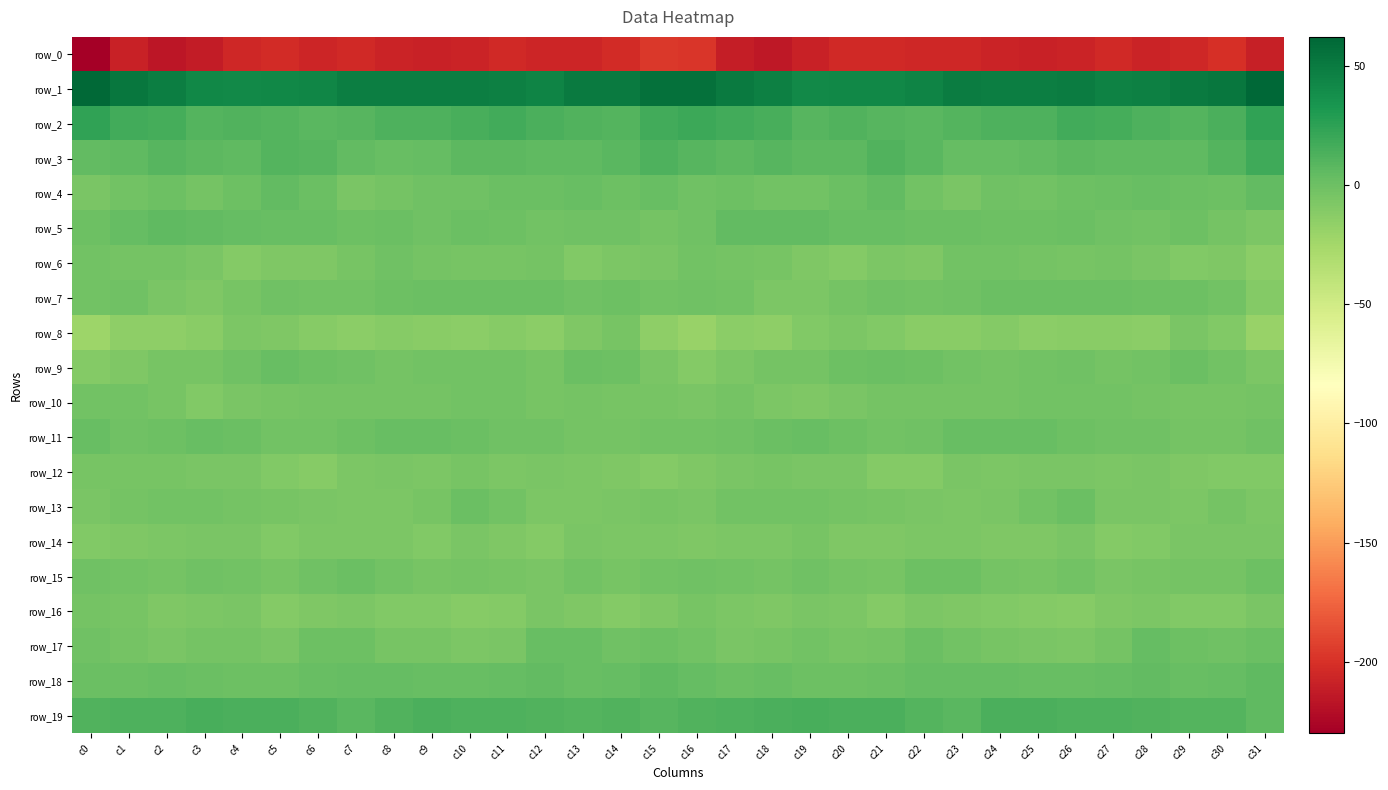

What is the sum of the row_11 values at c17 and c27?

-3.2